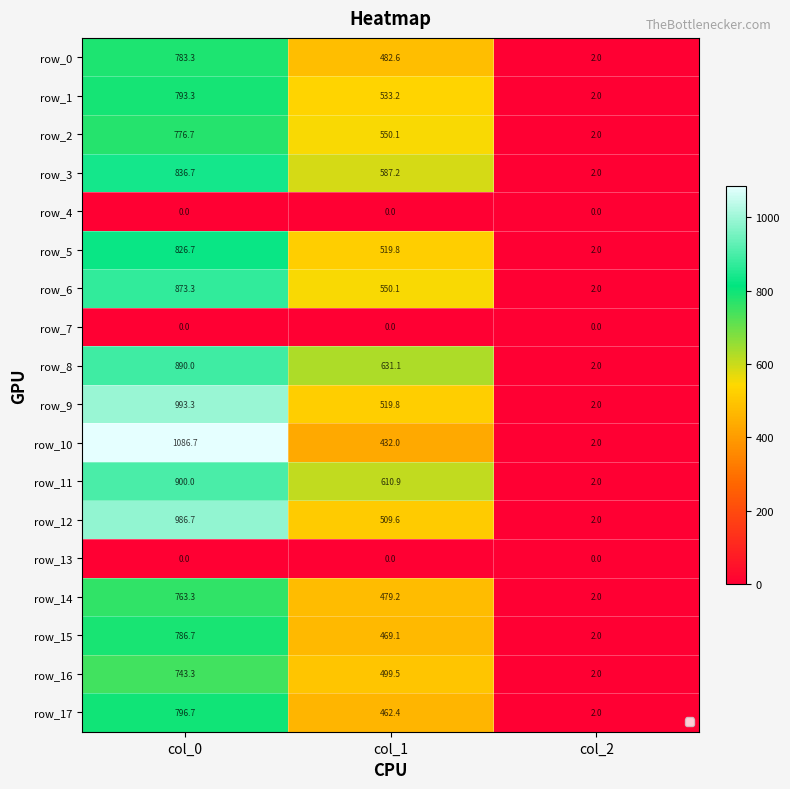

The row_2 series shows 3.3 at col_2. True or false?

False